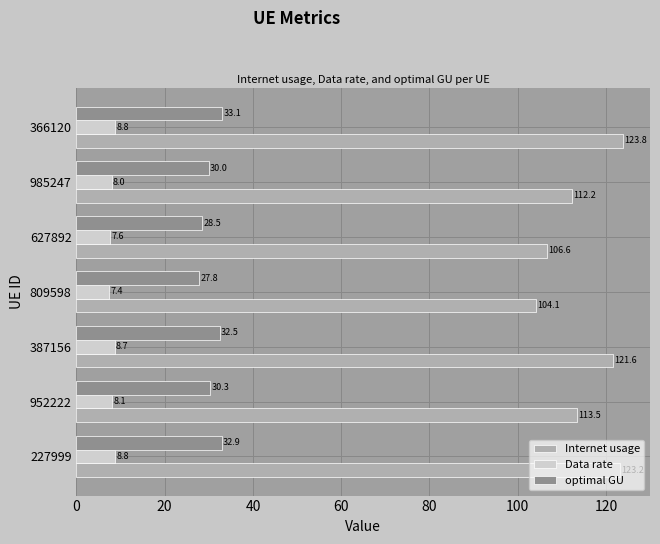

Which series has the largest range (max minus min)?

Internet usage